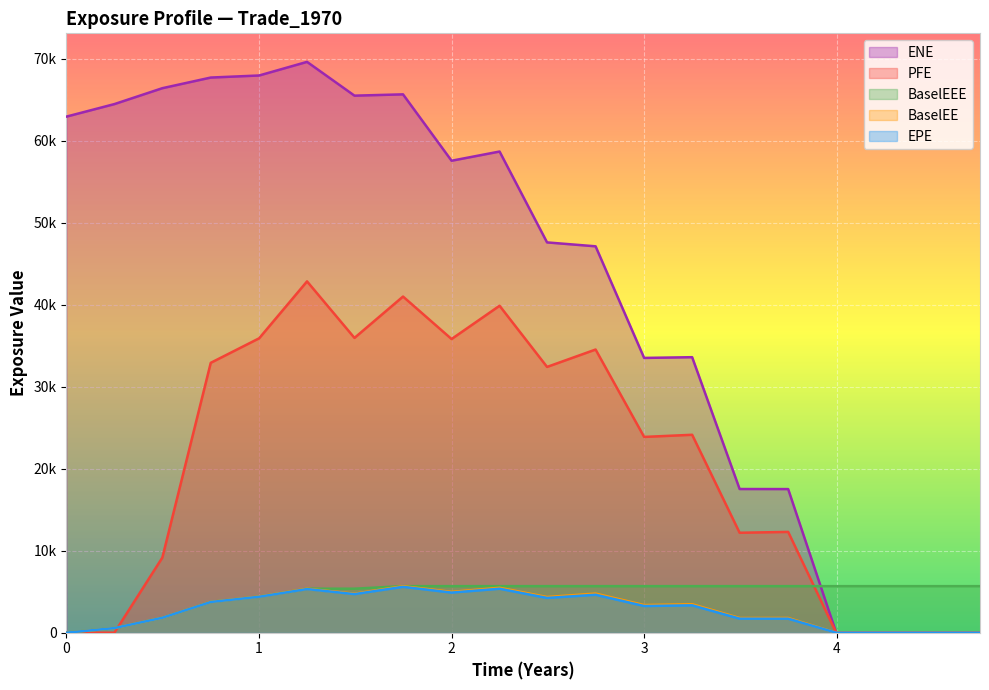

Reading left to right, extract all data points from this chart.

EPE: 0.0	563.2	1821.5	3744.0	4385.0	5321.5	4702.5	5593.5	4890.9	5359.6	4238.1	4626.7	3252.3	3337.2	1711.9	1708.2	0.0	0.0	0.0	0.0
ENE: 62933.6	64462.5	66399.9	67698.2	67949.8	69609.4	65490.2	65648.9	57553.5	58676.4	47595.3	47117.7	33506.9	33596.6	17520.5	17512.5	0.0	0.0	0.0	0.0
BaselEE: 0.0	563.8	1825.7	3758.3	4410.3	5364.7	4755.5	5674.9	4978.2	5479.1	4351.6	4771.9	3369.4	3476.0	1792.7	1798.5	0.0	0.0	0.0	0.0
PFE: 0.0	0.0	9155.6	32909.7	35901.0	42841.0	35945.8	40991.4	35811.0	39869.2	32409.2	34529.7	23873.7	24134.5	12186.2	12289.2	0.0	0.0	0.0	0.0
BaselEEE: 0.0	563.8	1825.7	3758.3	4410.3	5364.7	5364.7	5674.9	5674.9	5674.9	5674.9	5674.9	5674.9	5674.9	5674.9	5674.9	5674.9	5674.9	5674.9	5674.9